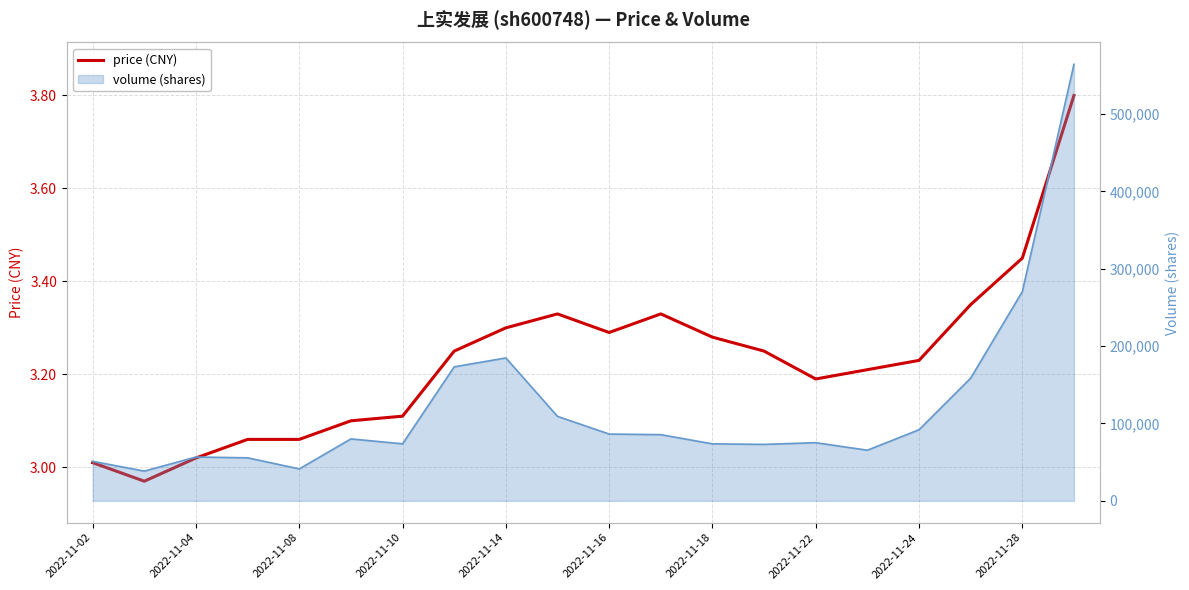

What value does the data have at 17?

3.4